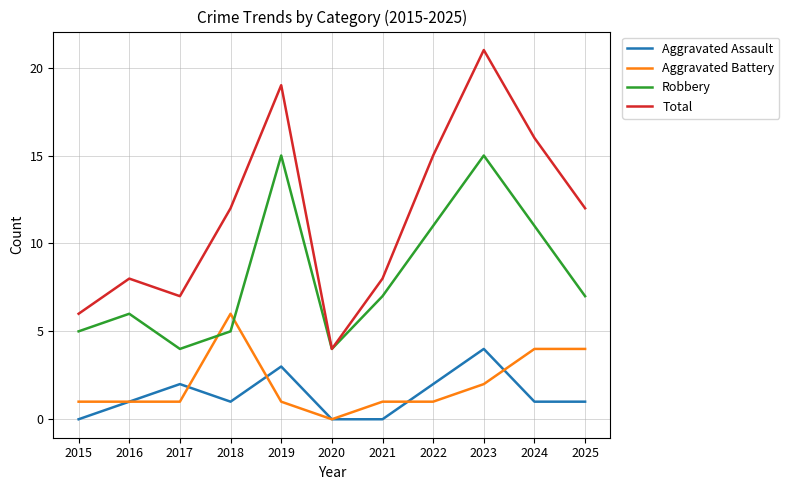

List the series in order of their peak value, lowest first.

Aggravated Assault, Aggravated Battery, Robbery, Total